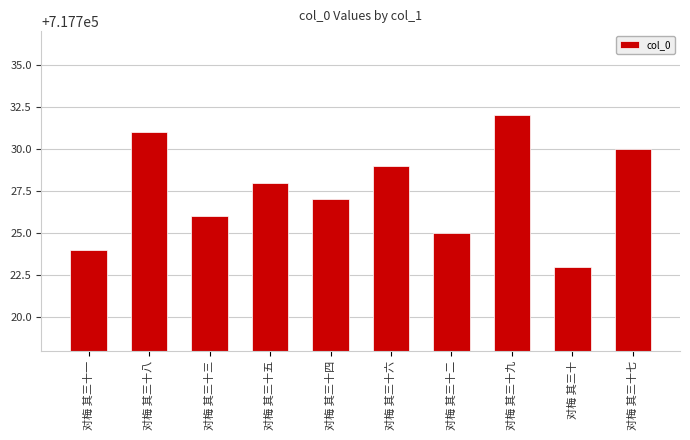

Reading left to right, transcribe all the data shown in this chart.

对梅 其三十一=717724	对梅 其三十八=717731	对梅 其三十三=717726	对梅 其三十五=717728	对梅 其三十四=717727	对梅 其三十六=717729	对梅 其三十二=717725	对梅 其三十九=717732	对梅 其三十=717723	对梅 其三十七=717730